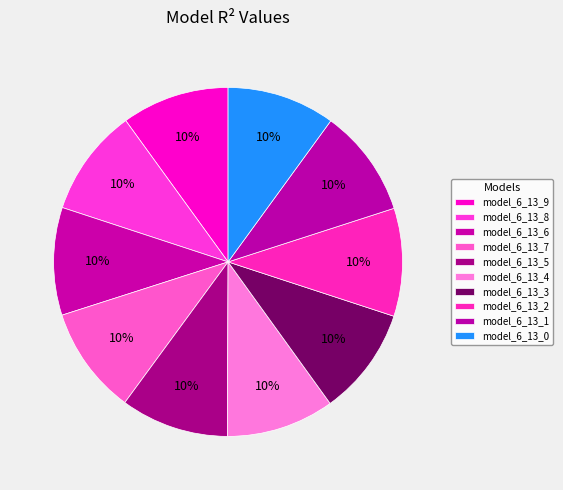

The model_6_13_4 slice represents 24% of the pie. True or false?

False